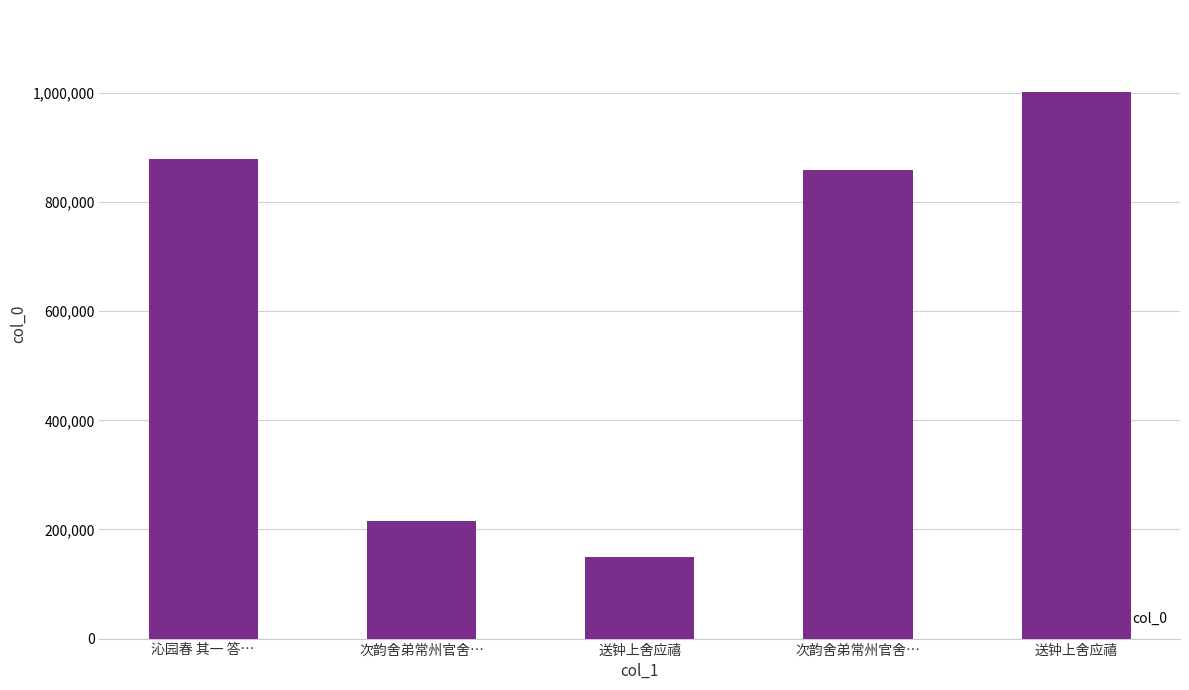

How many distinct data groups are displayed?

1